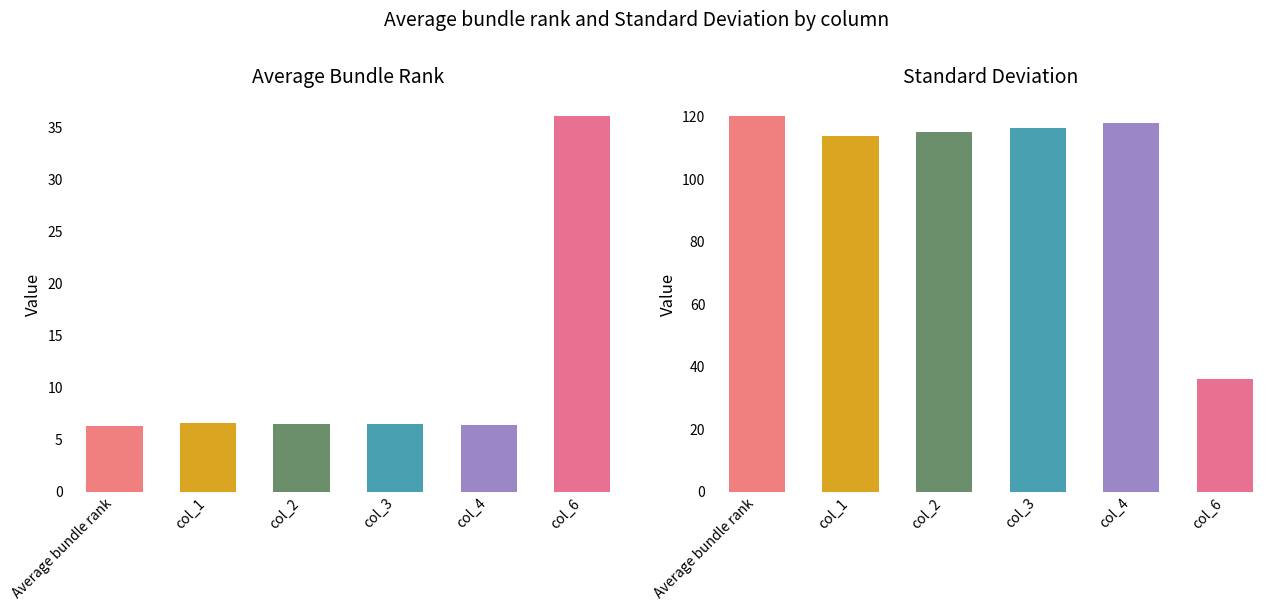

What is the label of the 1st bar from the right?

col_6